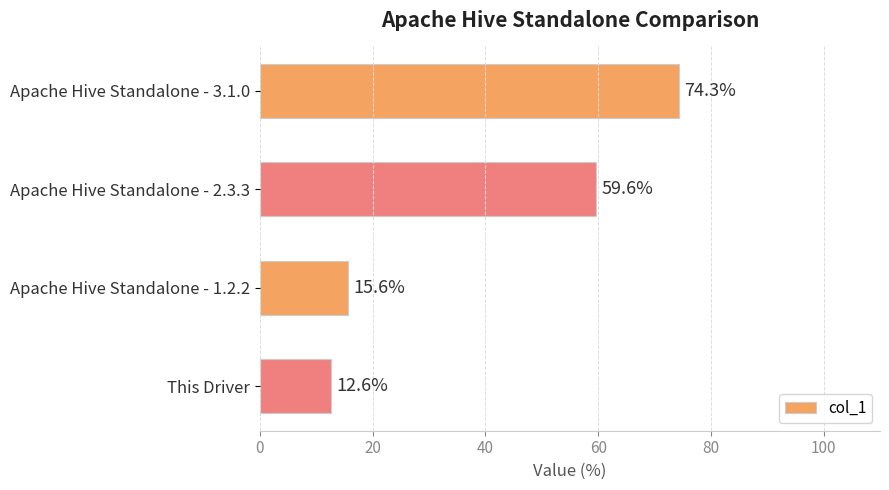

Is it true that the value at Apache Hive Standalone - 3.1.0 is 74.3?

True